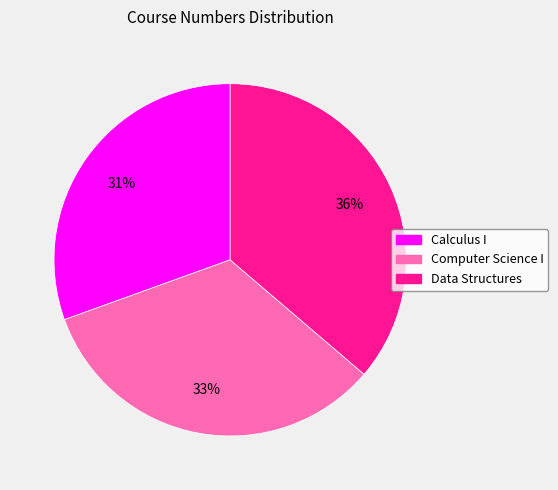

Between Computer Science I and Data Structures, which is larger?

Data Structures